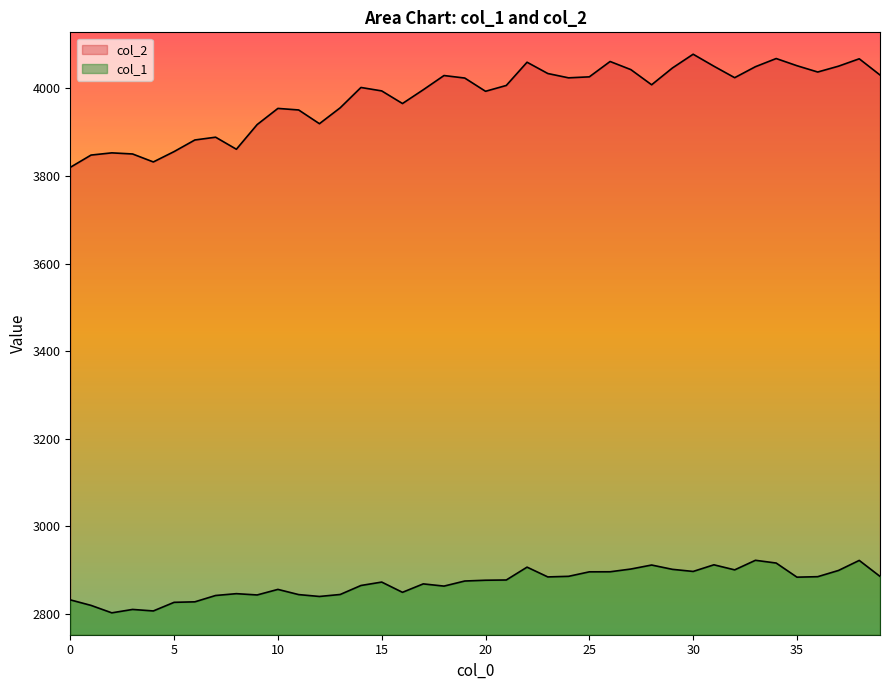

The value of col_2 at 32 is 2556.6. True or false?

False